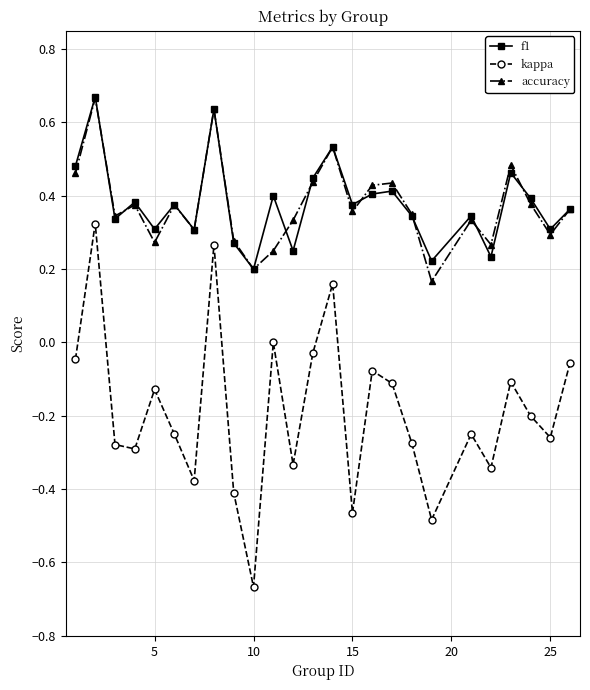

What are all the series names shown in the legend?

f1, kappa, accuracy